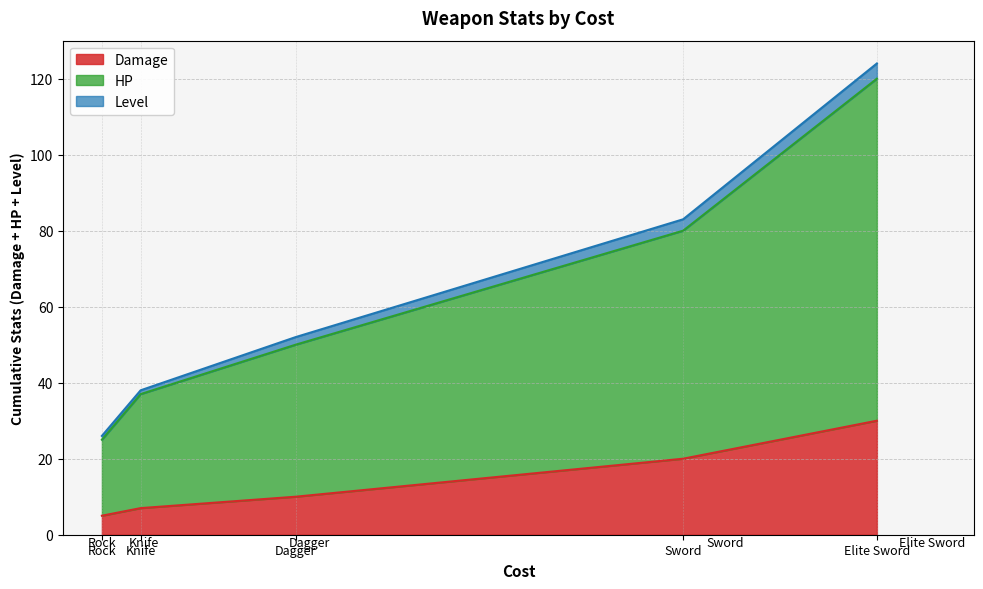

What is the highest value of the HP series?

120